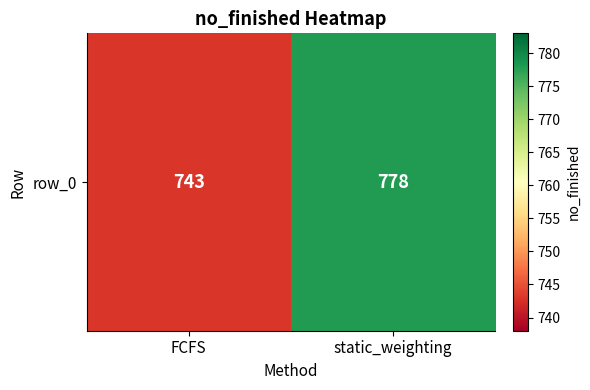

What is the smallest value displayed?

743